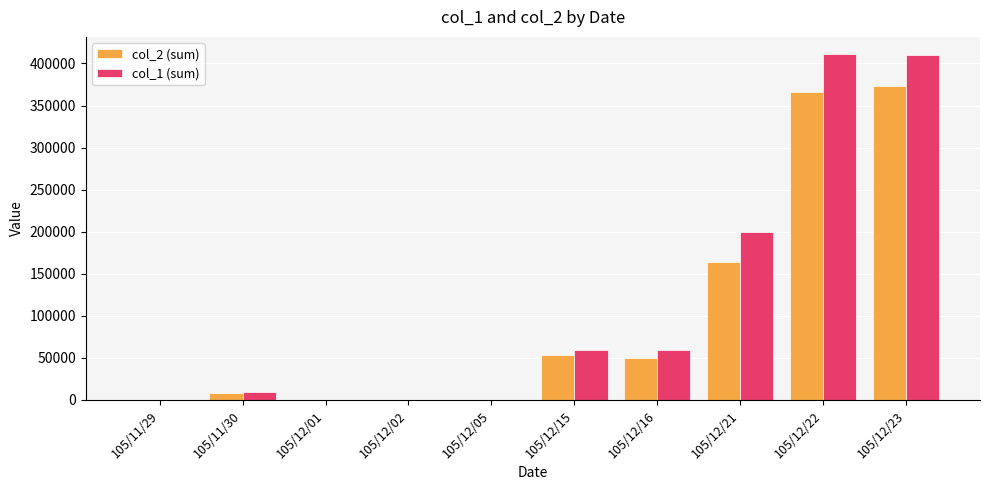

Which series changed the most between 105/12/05 and 105/12/23?

col_1 (sum)